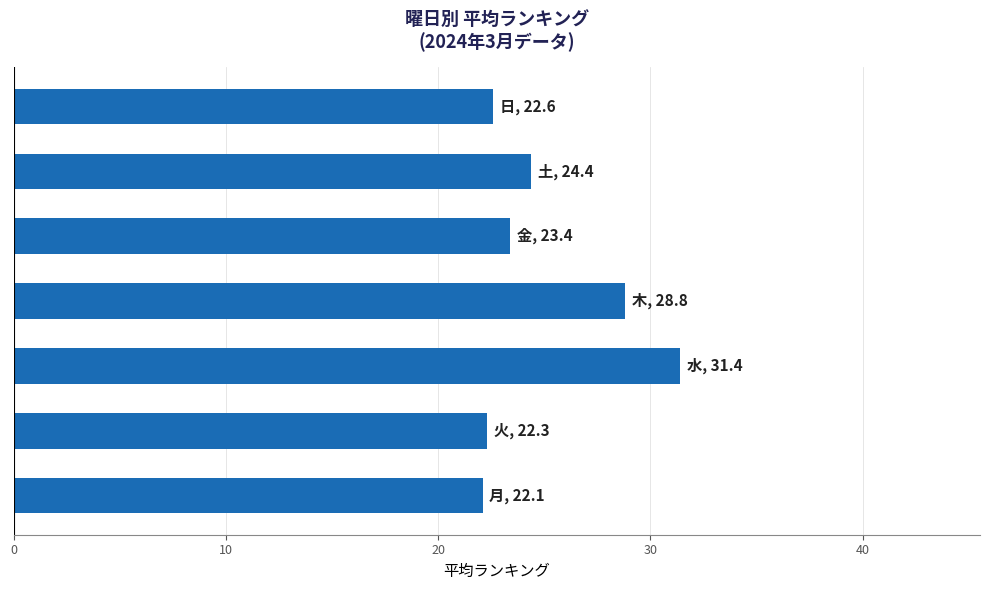

What is the difference between the maximum and second lowest values?

9.1